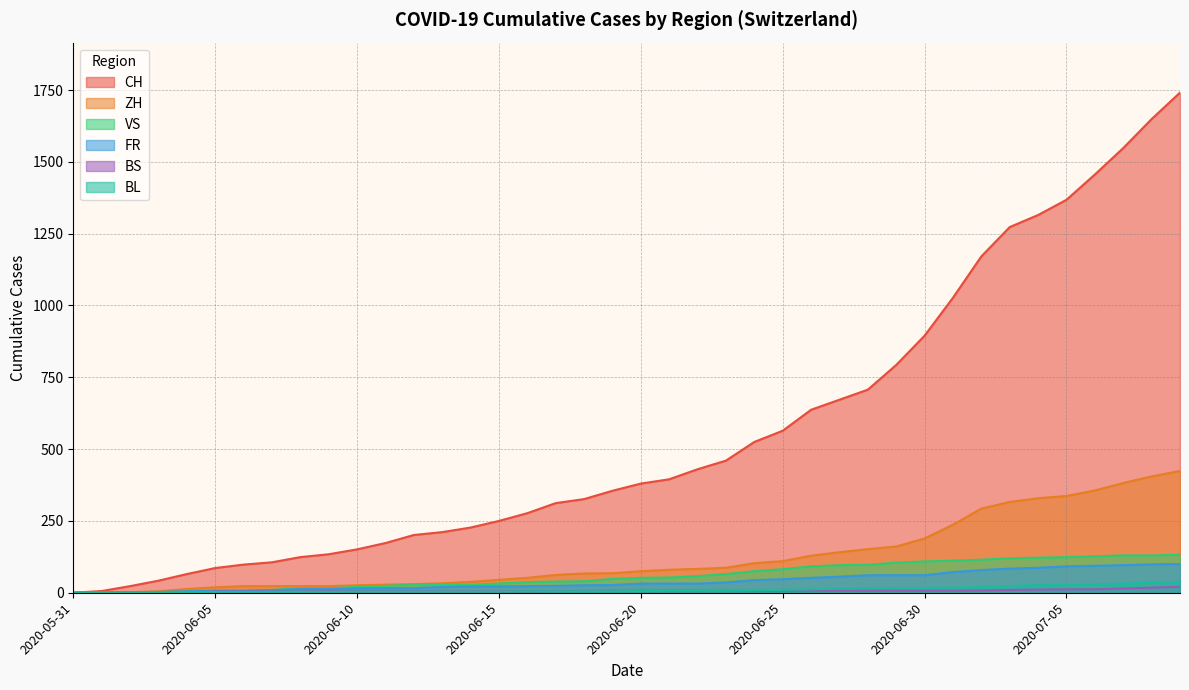

What is the value of the BL point at the 13th from the left?

4